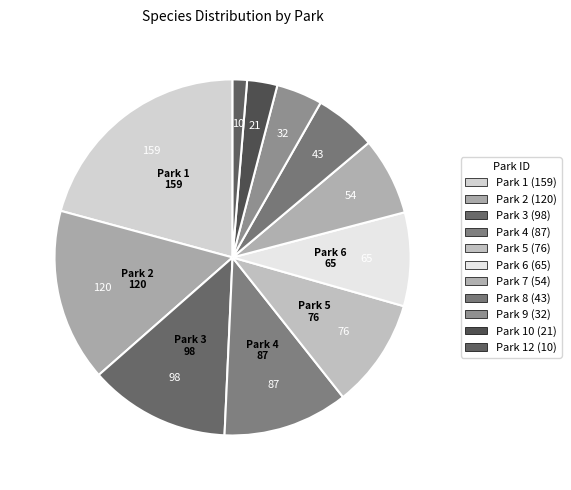

Which category has the smallest portion of the pie?

12